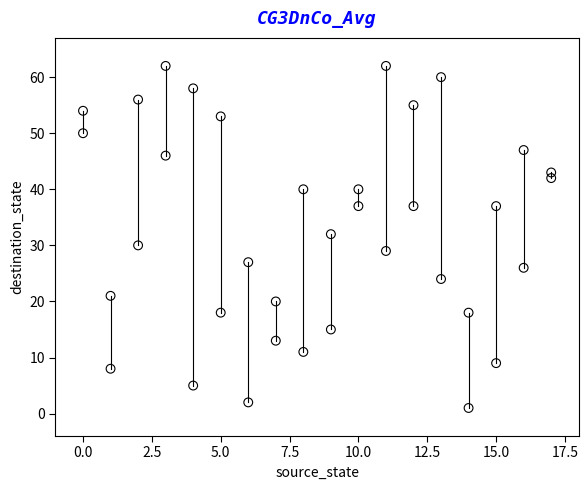

What is the range of X values (max minus min)?

17